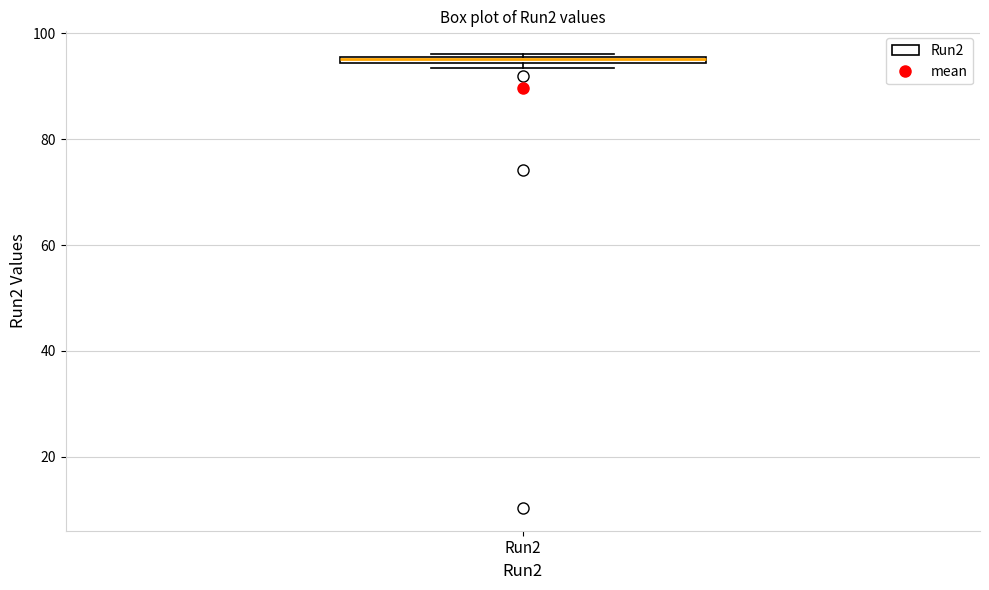

Where is the lower edge of the box for Run2 on the y-axis? The values are not printed on the chart, so give them approximately, as read against the axis.

94